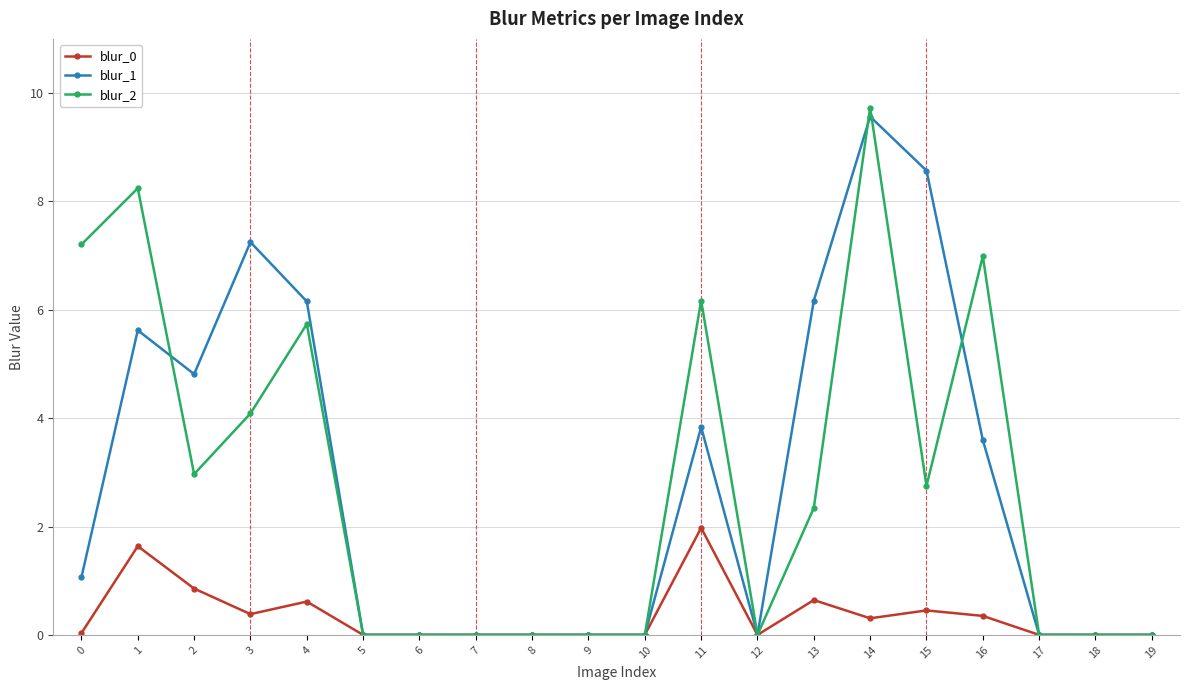

What is the difference between the maximum and minimum values in the blur_1 series?

9.6